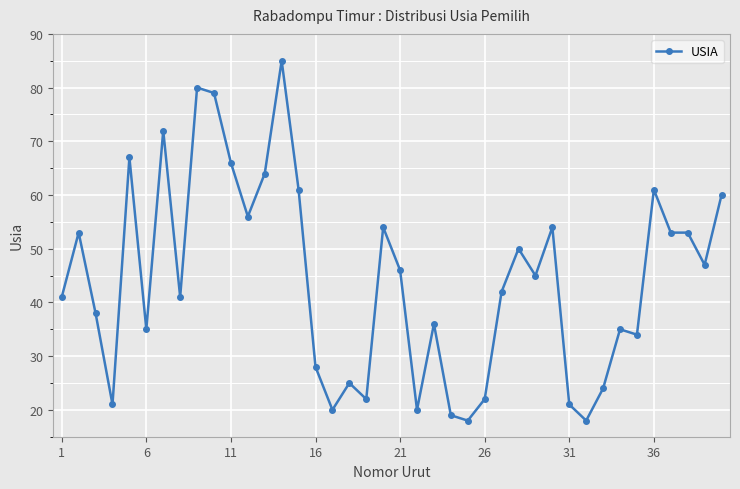

What is the average value?

44